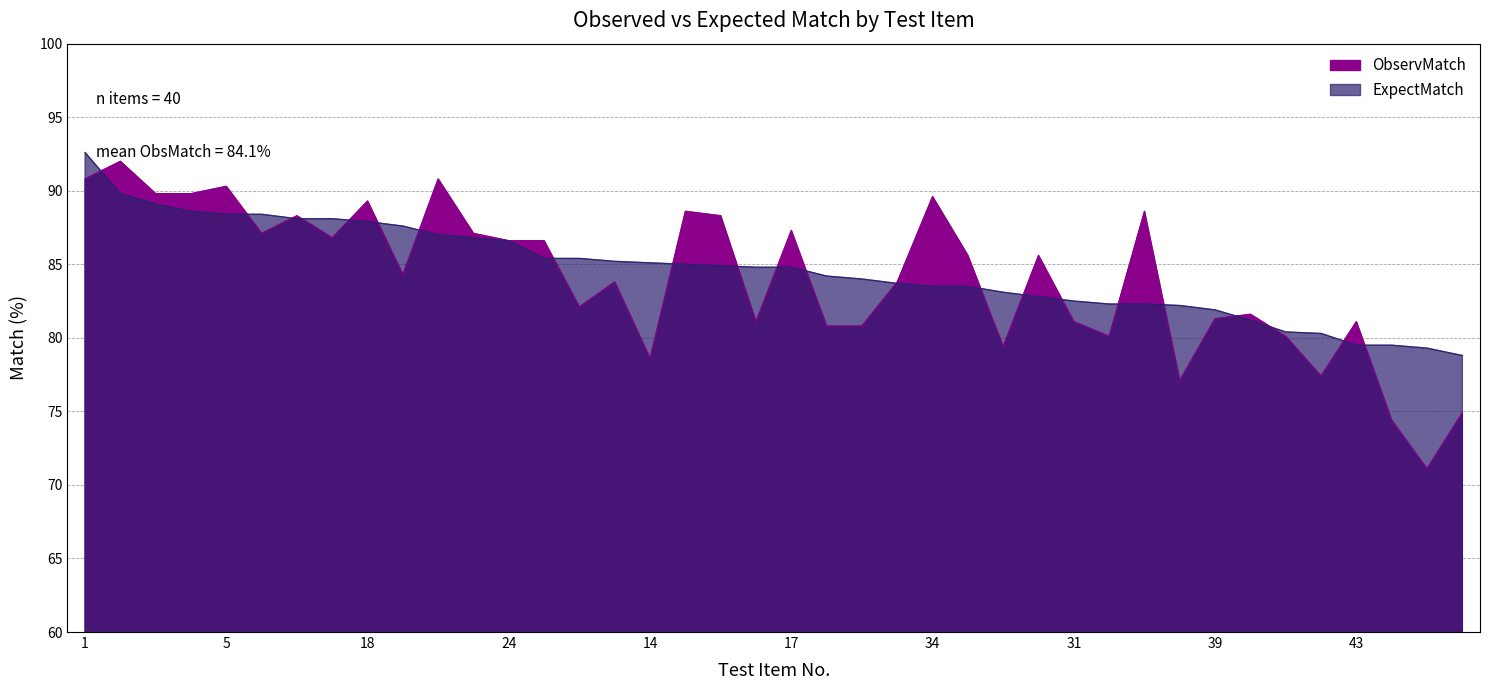

Read the ObservMatch value at 33.

80.1